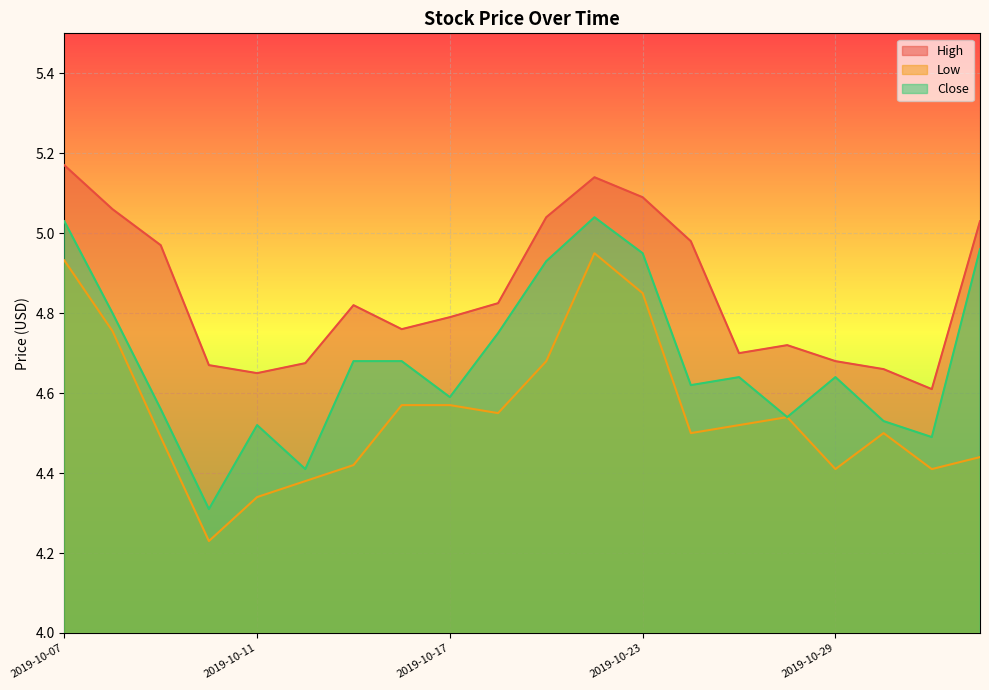

What is the label of the 14th point from the right?

2019-10-15